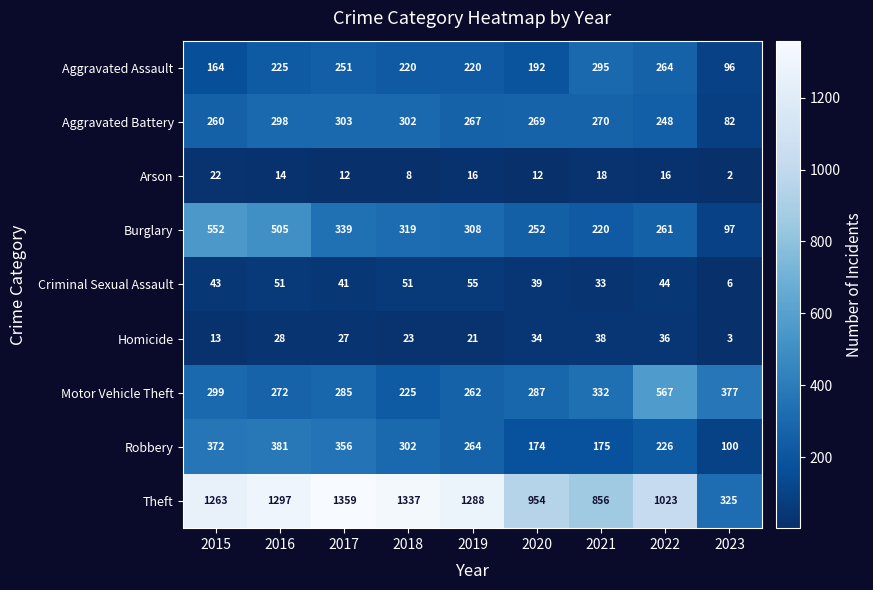

Count the number of categories in the chart.

9